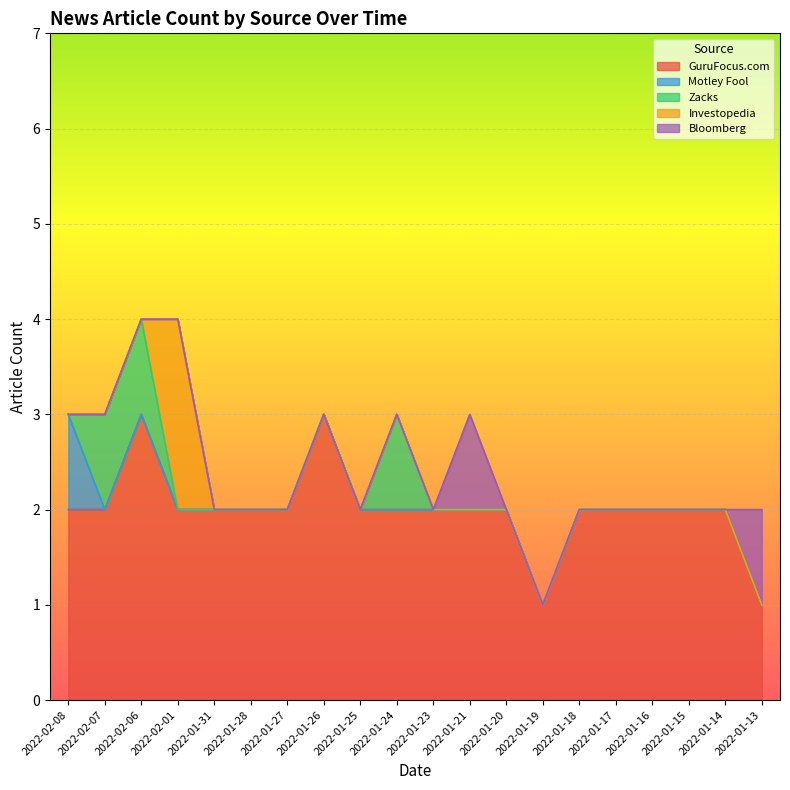

What is the lowest value of the GuruFocus.com series?

1